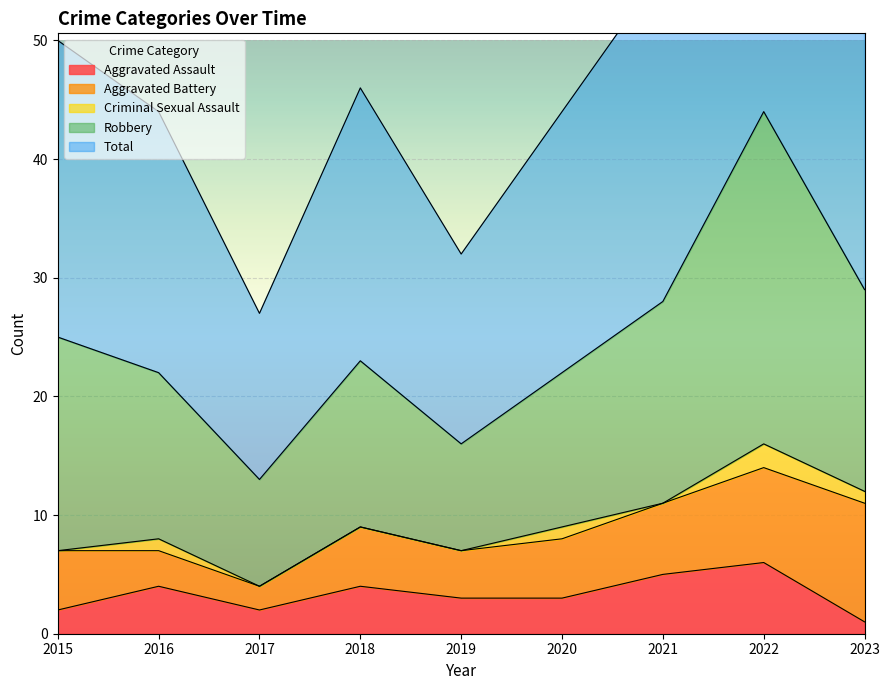

Is it true that Aggravated Assault equals 7 at 2016?

False